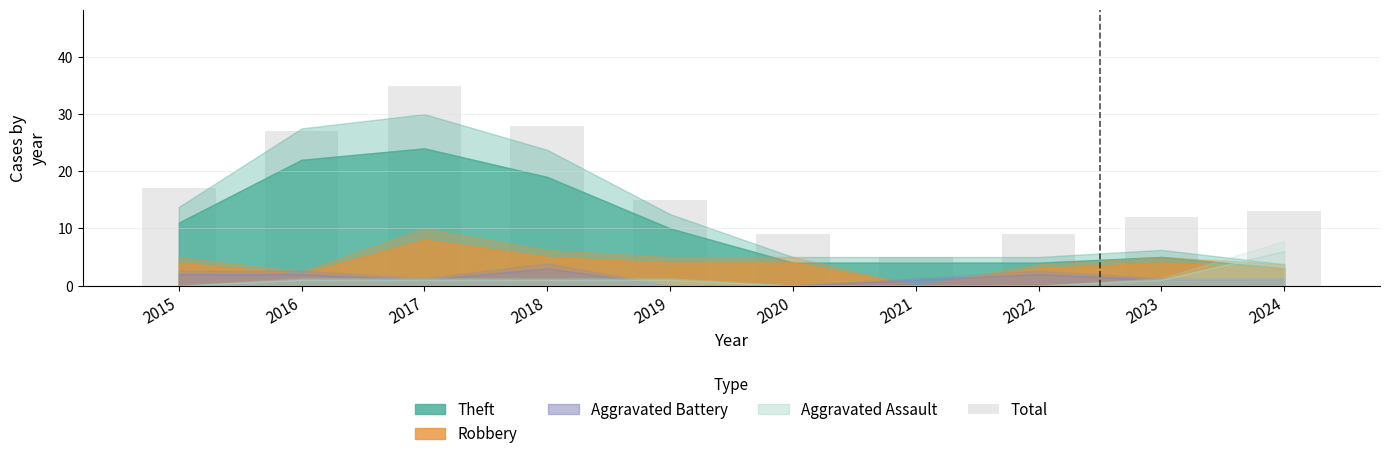

Reading left to right, transcribe all the data shown in this chart.

17	27	35	28	15	9	5	9	12	13